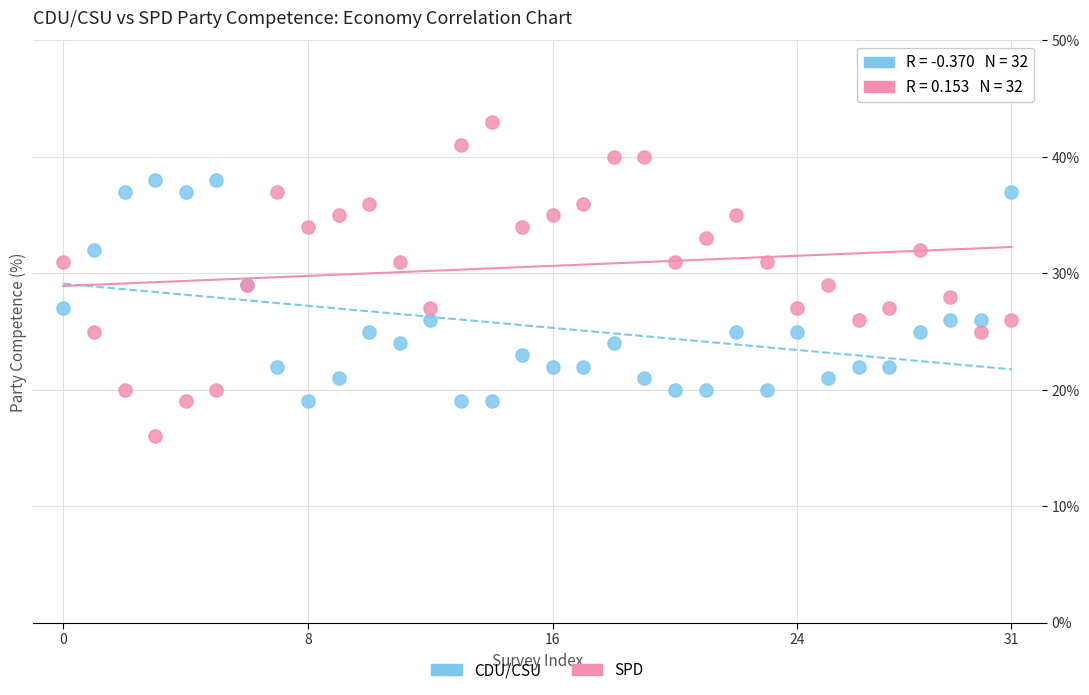

Which series contains the lowest Y value?

SPD